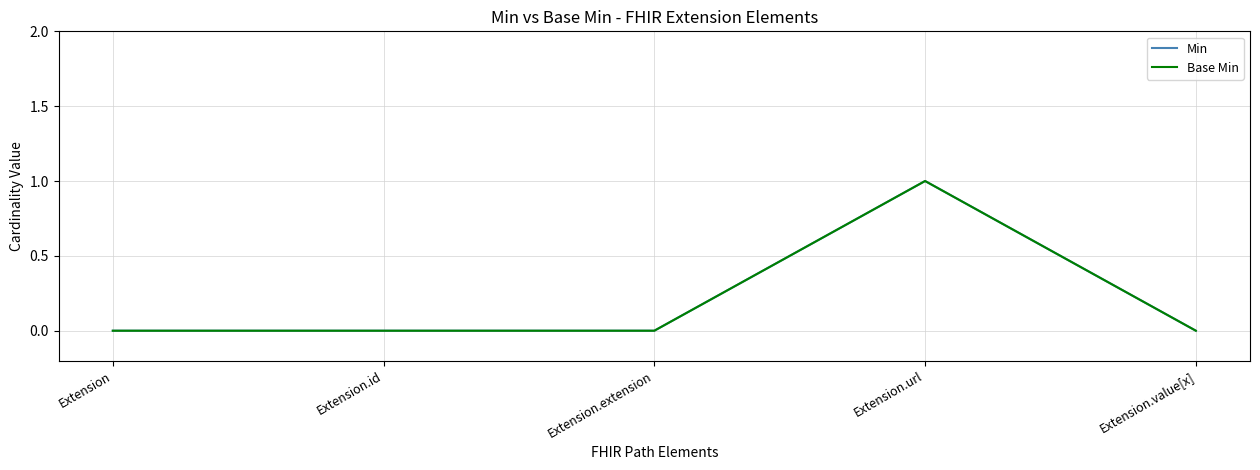

Does the chart display data point markers on the line(s)?

No